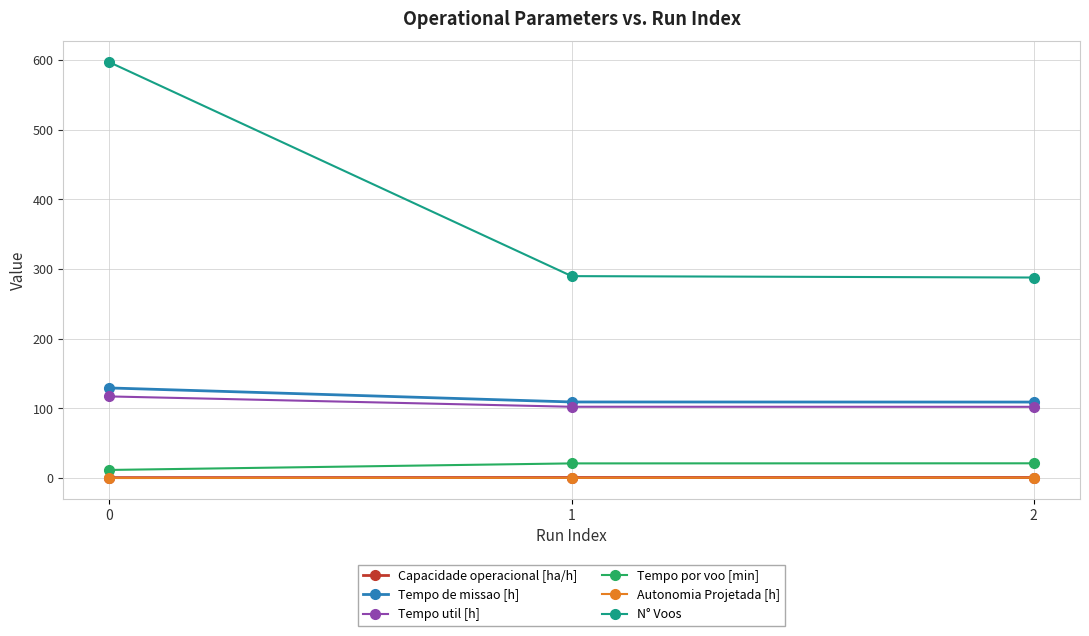

Is the value of N° Voos at 2 greater than the value of Tempo de missao [h] at 1?

Yes